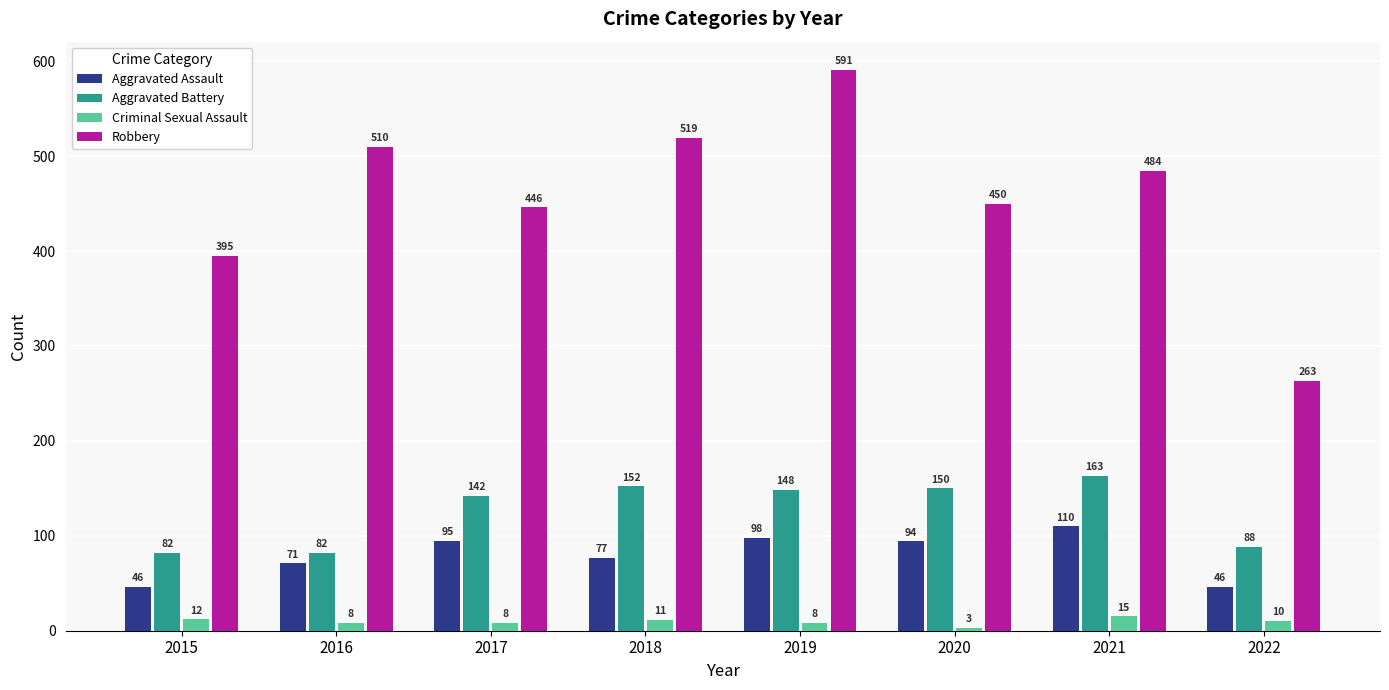

At 2021, list the series in order from smallest to largest.

Criminal Sexual Assault, Aggravated Assault, Aggravated Battery, Robbery